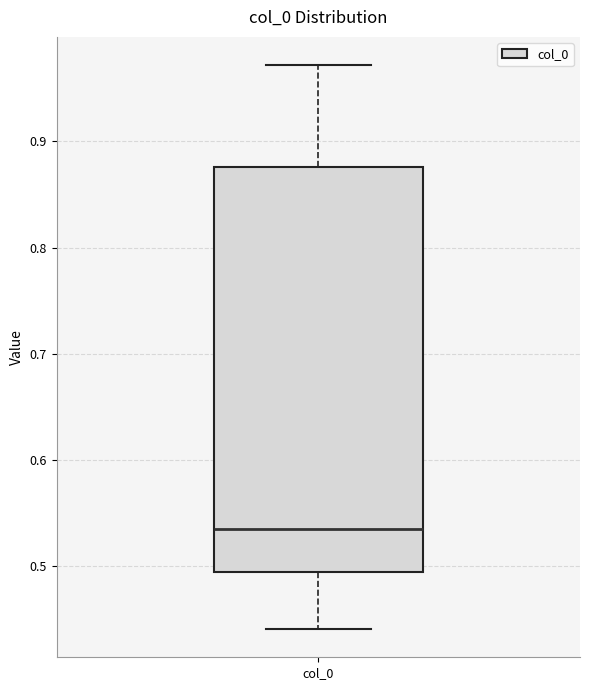

Transcribe this box plot: give where the median line is, the range the box spans, and where the two whiskers end, as read against the y-axis. The values are not printed on the chart, so give them approximately, as read against the axis.

median 0.53, box 0.49 to 0.88, whiskers 0.44 to 0.97